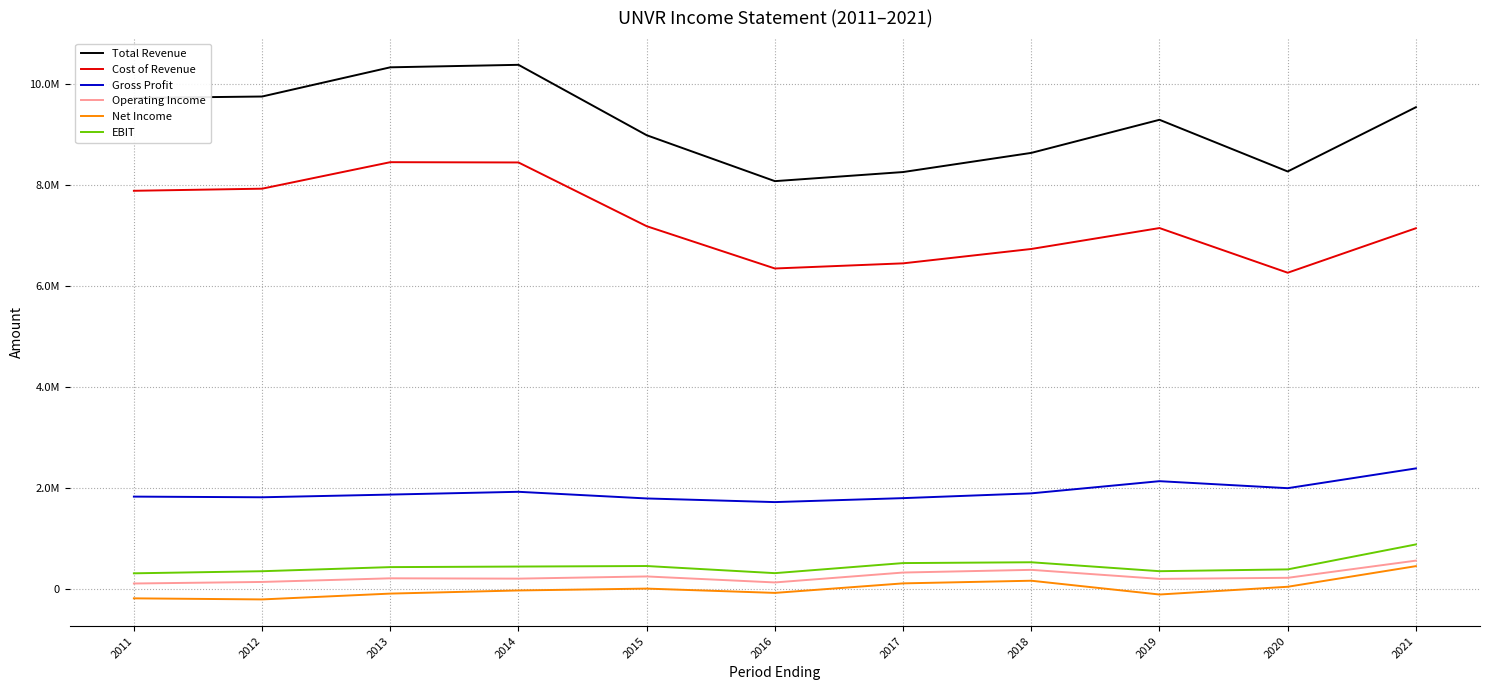

What is the value of the Cost of Revenue point at the 9th from the left?

7146100